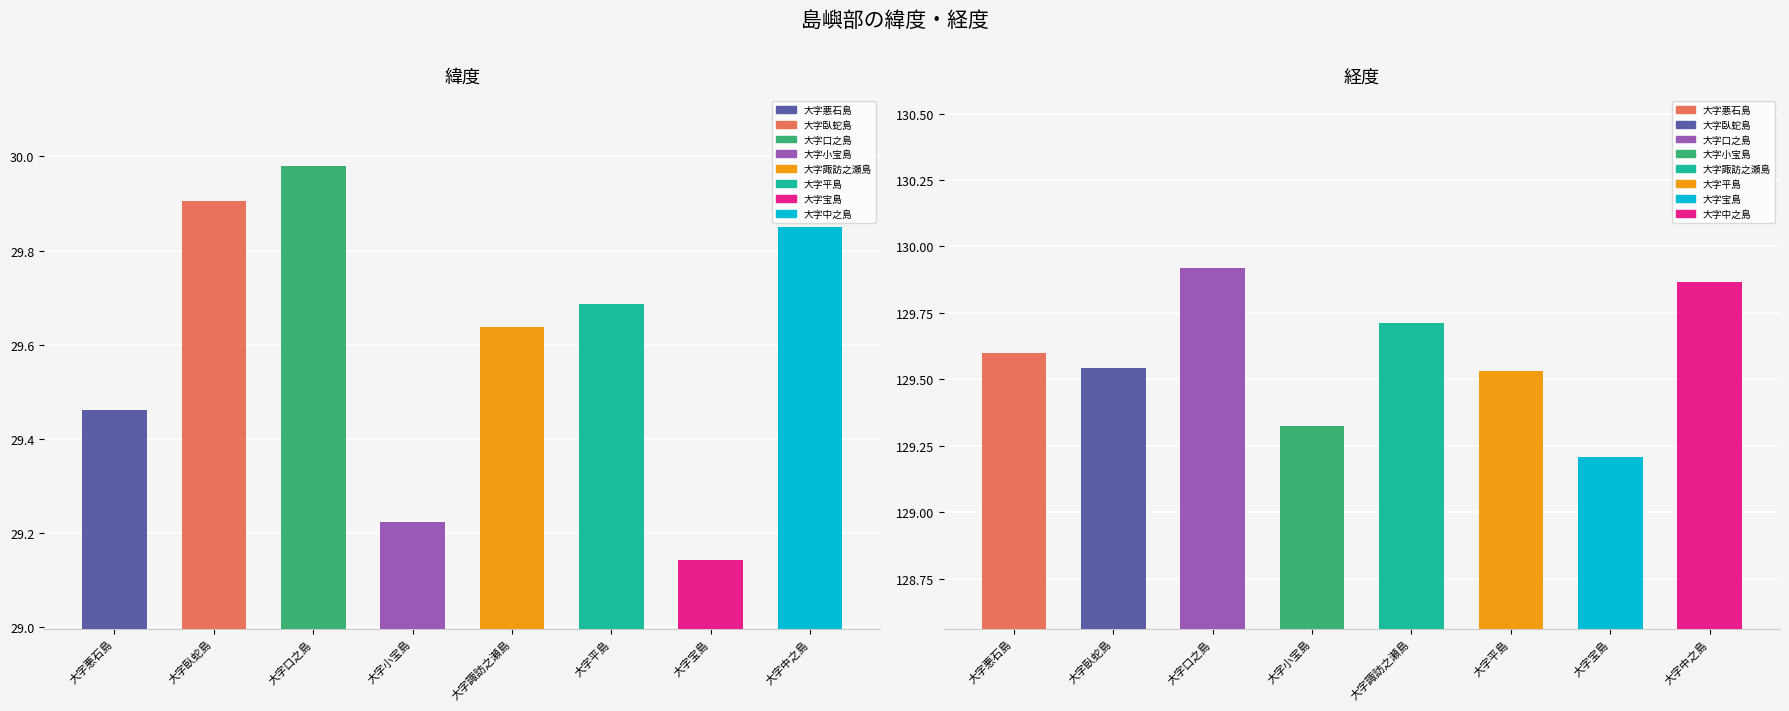

Reading left to right, transcribe all the data shown in this chart.

緯度: 29.5	29.9	30.0	29.2	29.6	29.7	29.1	29.8
経度: 129.6	129.5	129.9	129.3	129.7	129.5	129.2	129.9